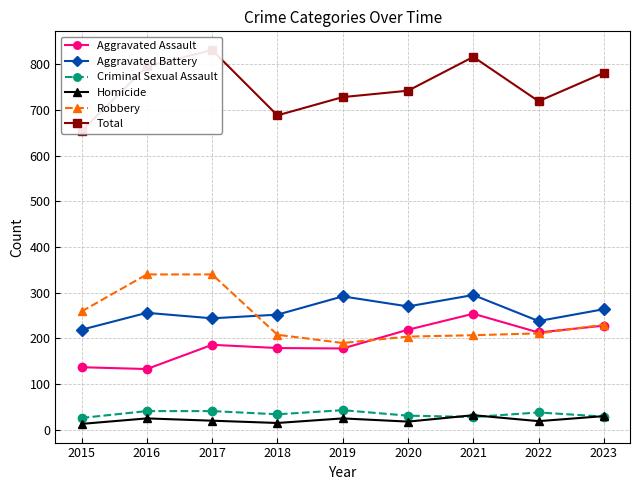

Rank the categories by Aggravated Assault value from highest to lowest.

2021, 2023, 2020, 2022, 2017, 2018, 2019, 2015, 2016